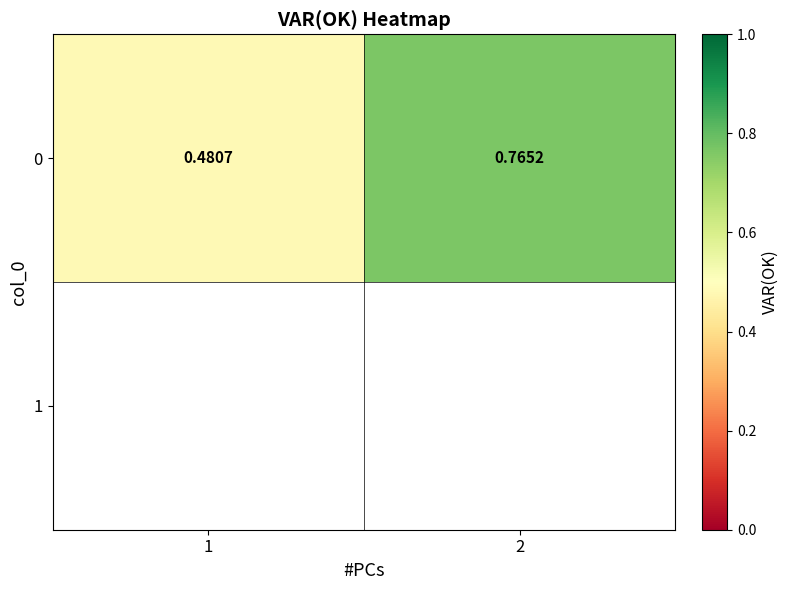

List the labels in order of value, largest first.

2, 1